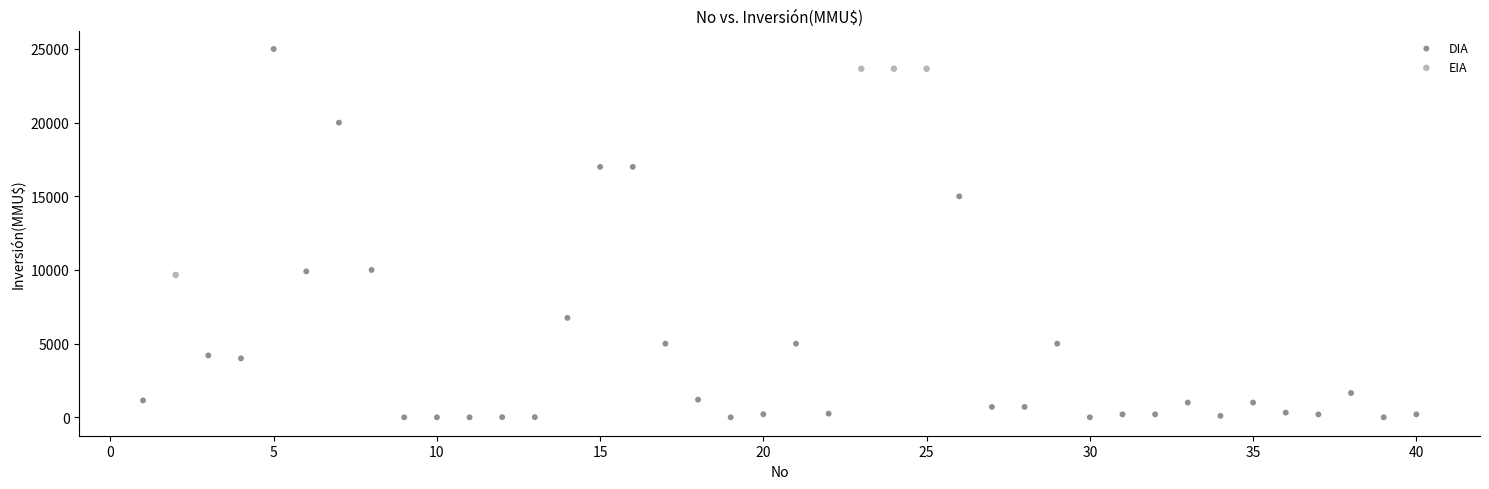

Which series reaches the minimum Y coordinate?

DIA